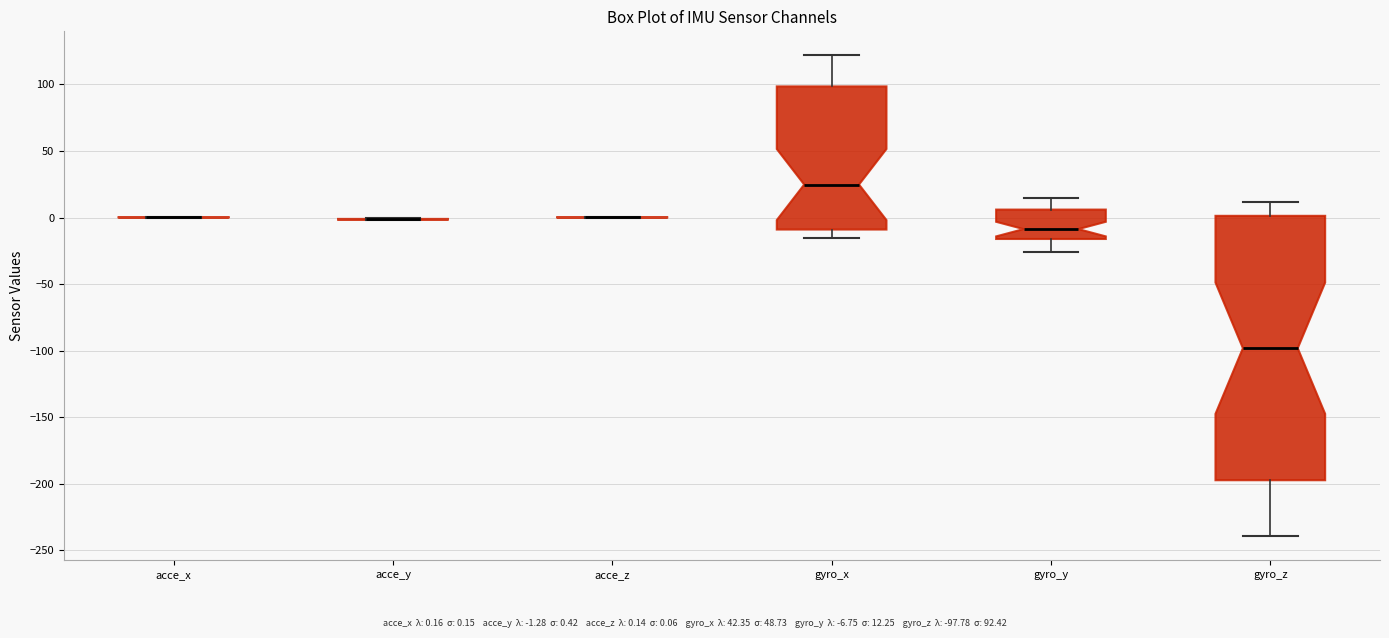

Reading left to right, read every box against the y-axis: the position of its median line, the range the box covers, and the ends of its whiskers. The values are not printed on the chart, so give them approximately, as read against the axis.

acce_x: box collapsed to a line at 0, whiskers 0 to 0
acce_y: box collapsed to a line at 0, whiskers 0 to 0
acce_z: box collapsed to a line at 0, whiskers 0 to 0
gyro_x: median 25, box -10 to 100, whiskers -15 to 120
gyro_y: median -10, box -15 to 5, whiskers -25 to 15
gyro_z: median -100, box -195 to 0, whiskers -240 to 10